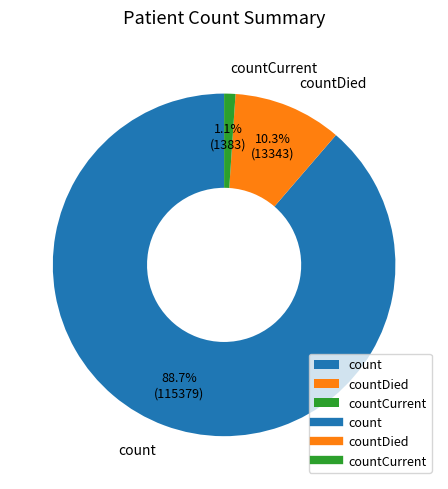

How many segments does this pie chart have?

3